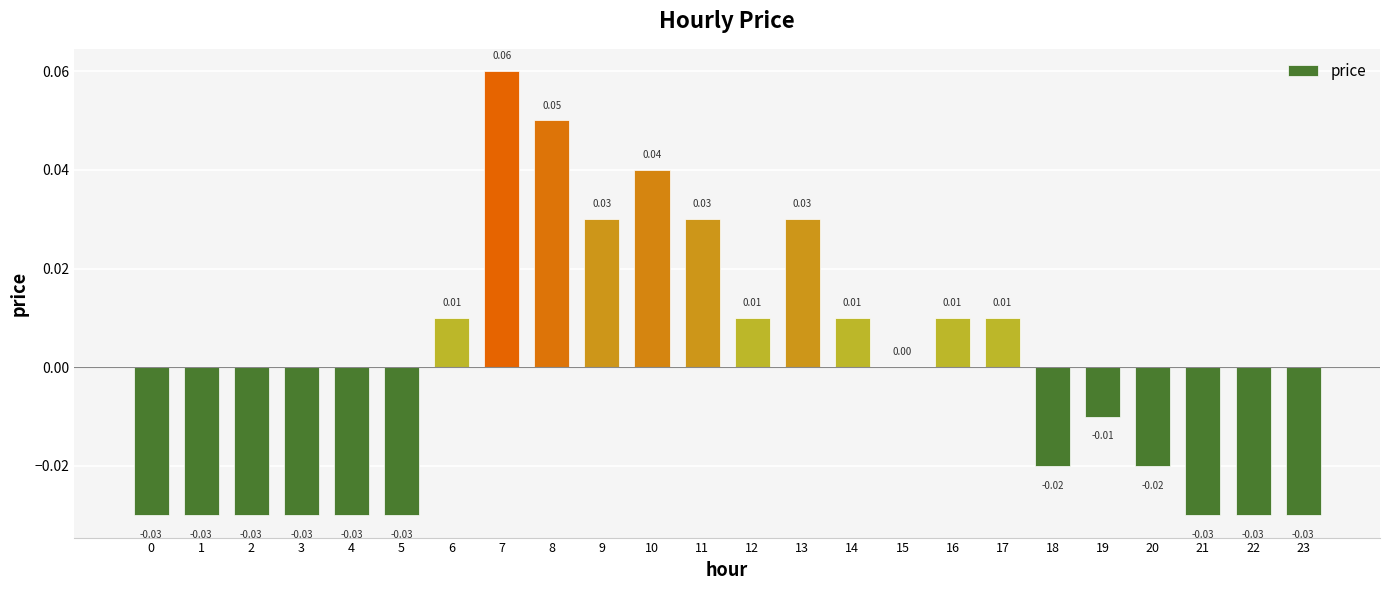

Between 19 and 6, which is larger?

6